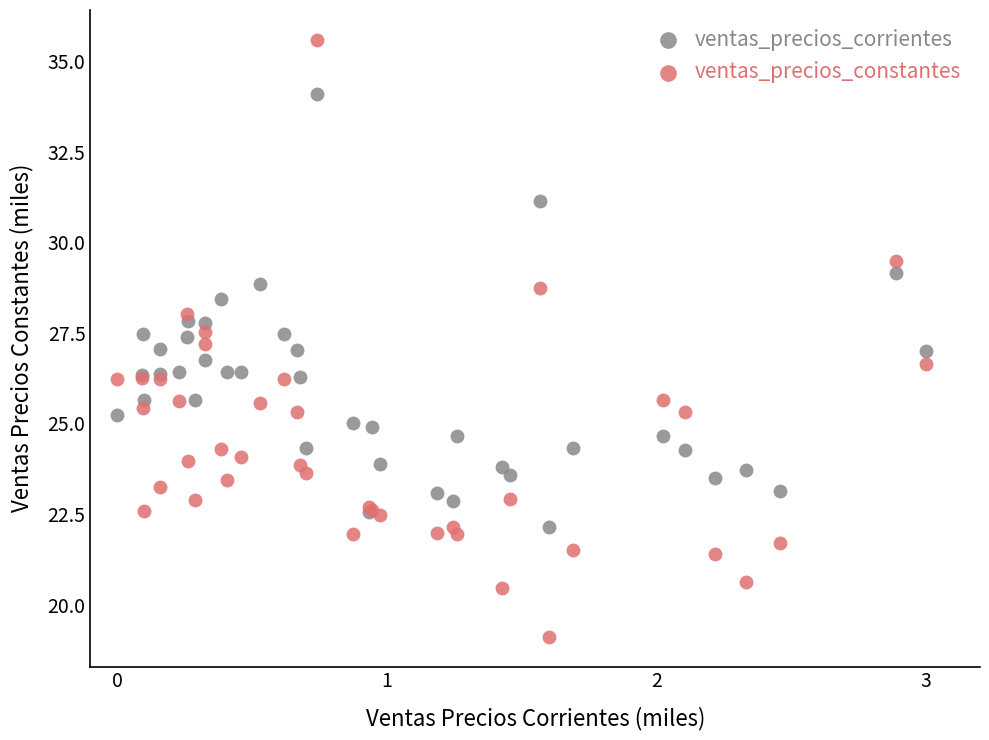

Which series contains the highest Y value?

ventas_precios_constantes